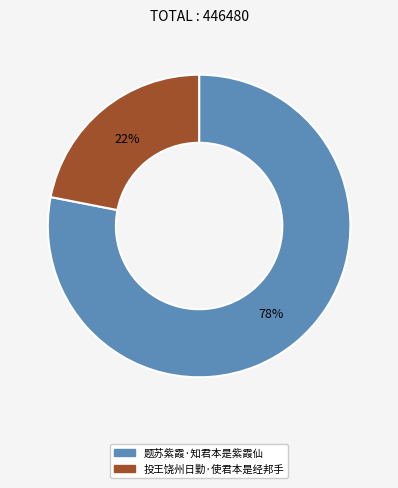

To the nearest percent, what is the average slice percentage?

50%